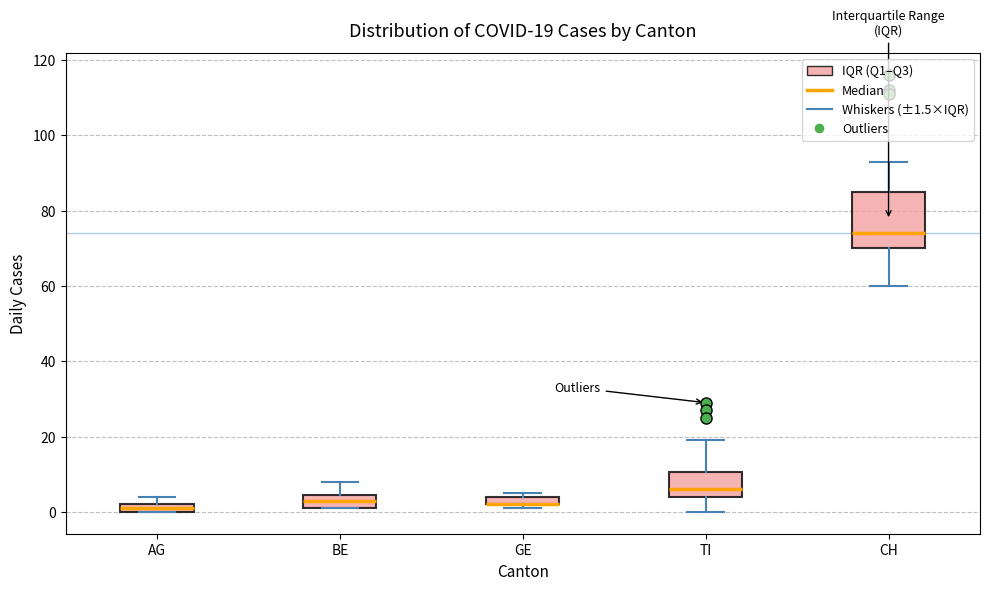

Comparing the boxes themselves (not the whiskers), which one is the tallest?

CH